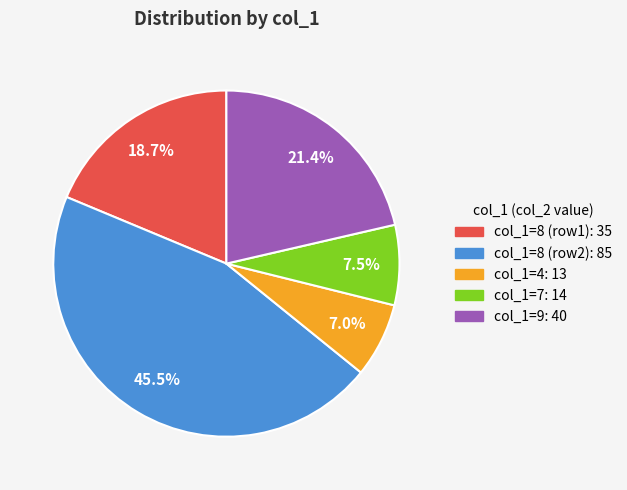

How many segments does this pie chart have?

5